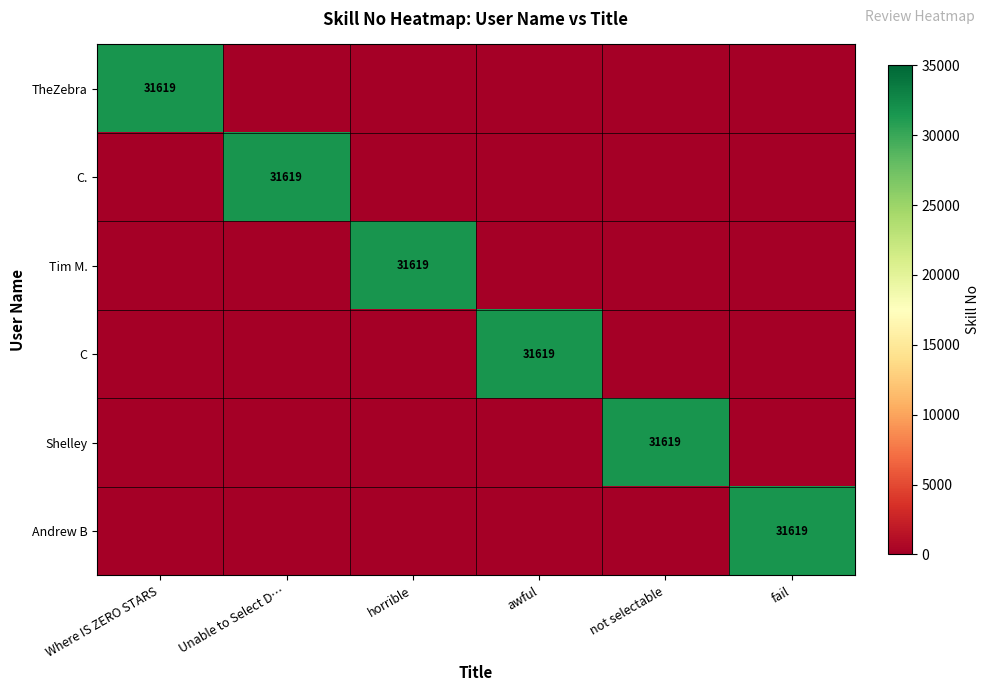

What is the difference between the highest and lowest values at Where IS ZERO STARS?

31619